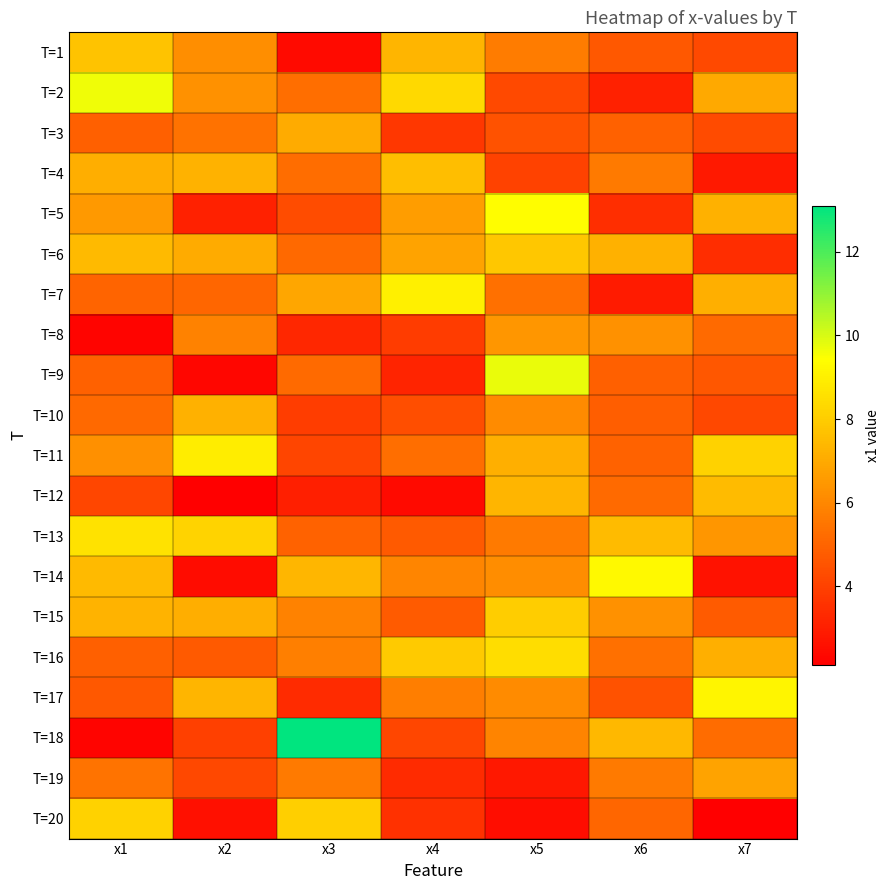

What is the smallest value displayed?

2.1